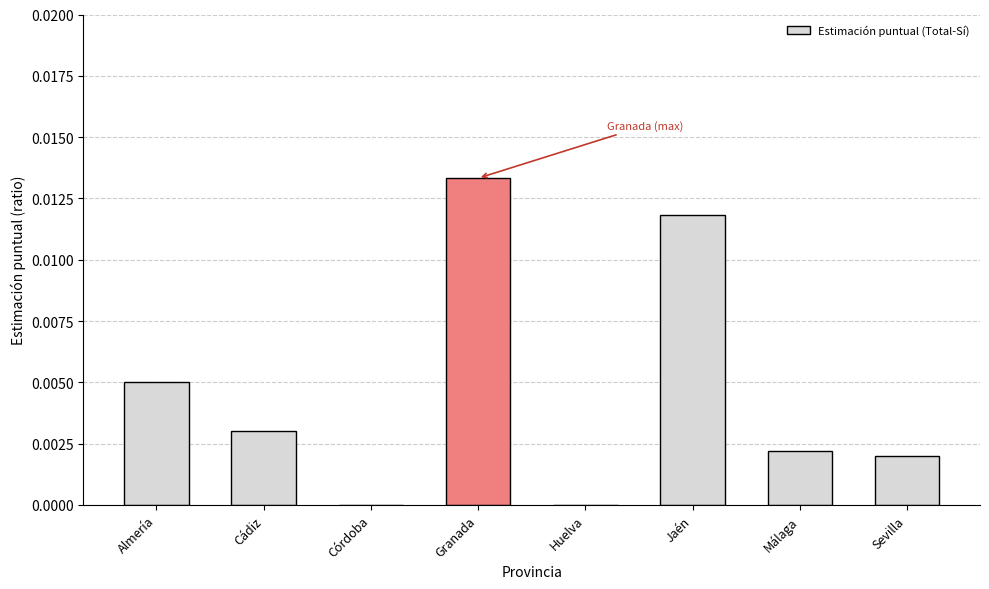

Is it true that the value at Cádiz is 0.0?

True